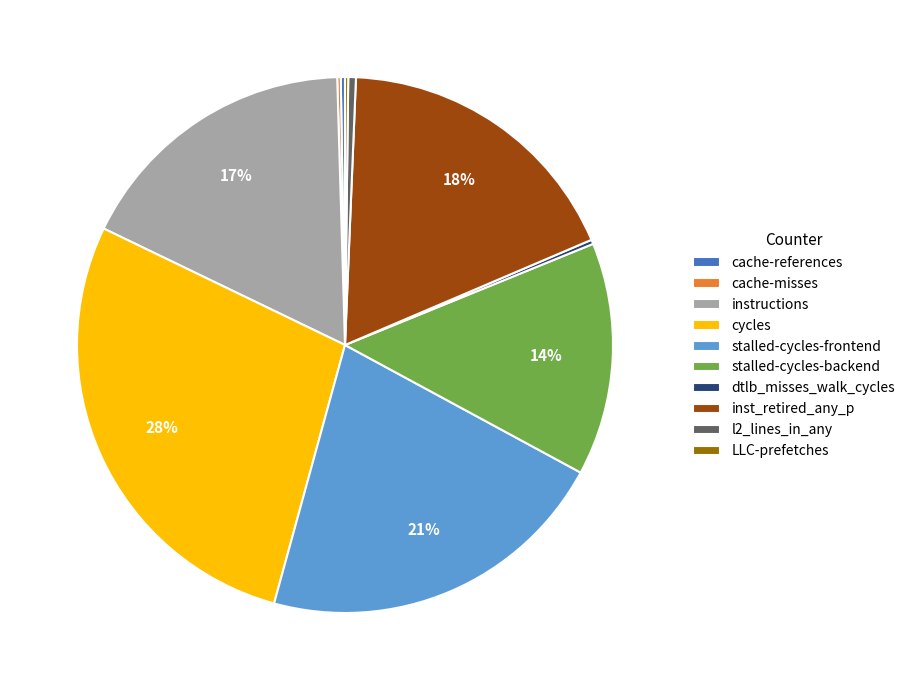

Combined, do instructions and l2_lines_in_any account for over 50%?

No